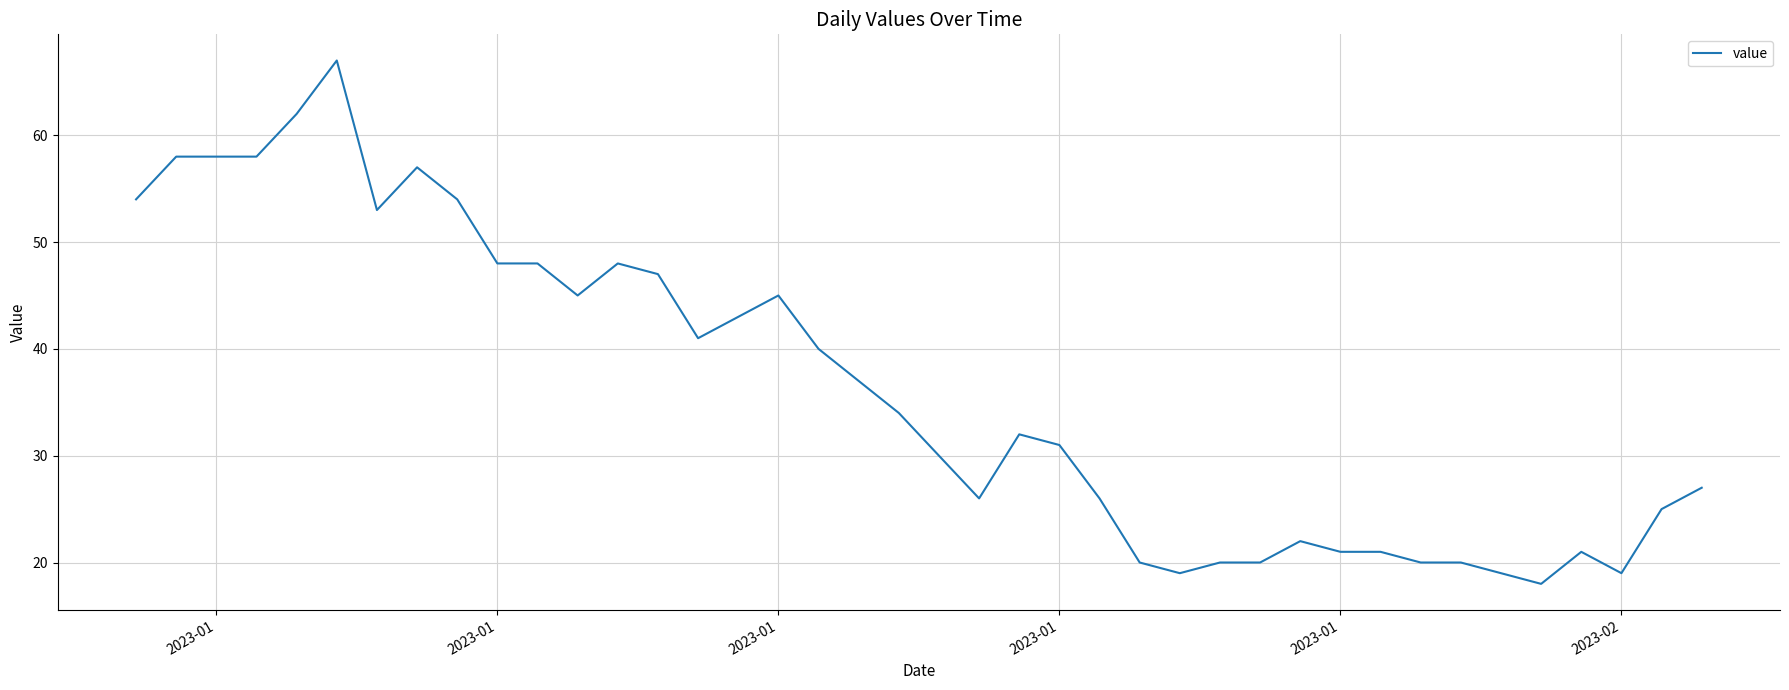

What is the greatest value displayed?

67